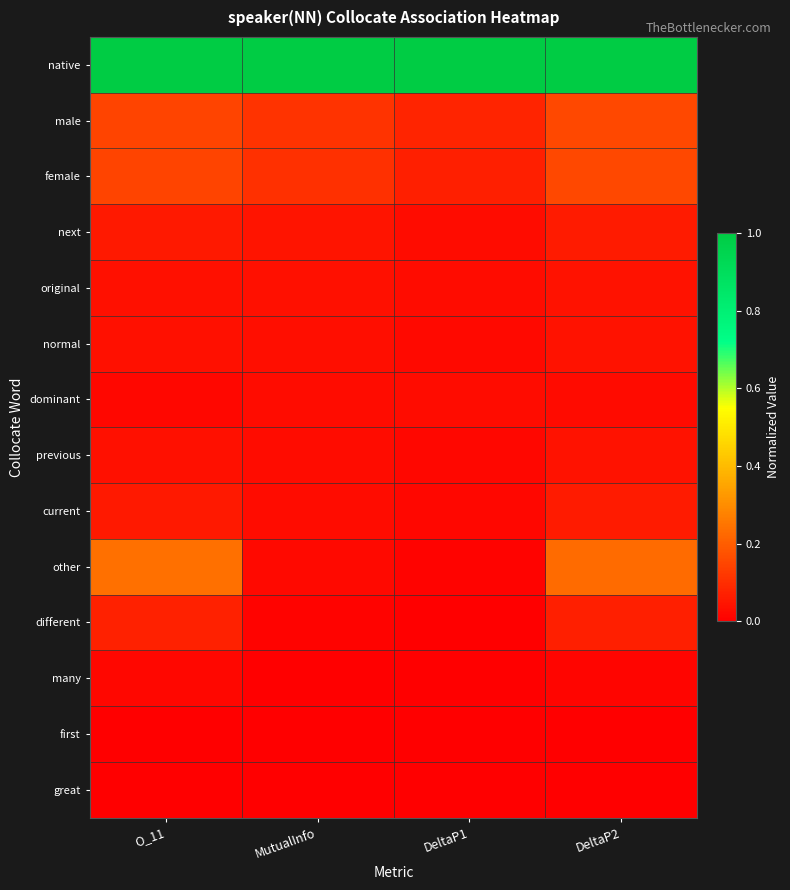

Rank the series by their maximum value, from lowest to highest.

great, first, many, dominant, previous, normal, original, current, next, different, female, male, other, native